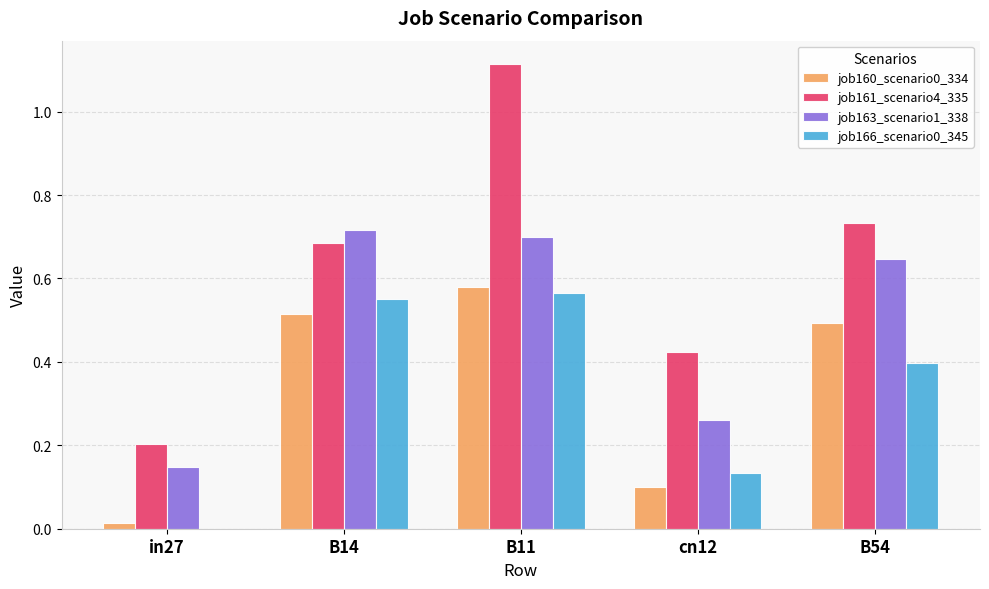

At which category is the sum across all series the highest?

B11